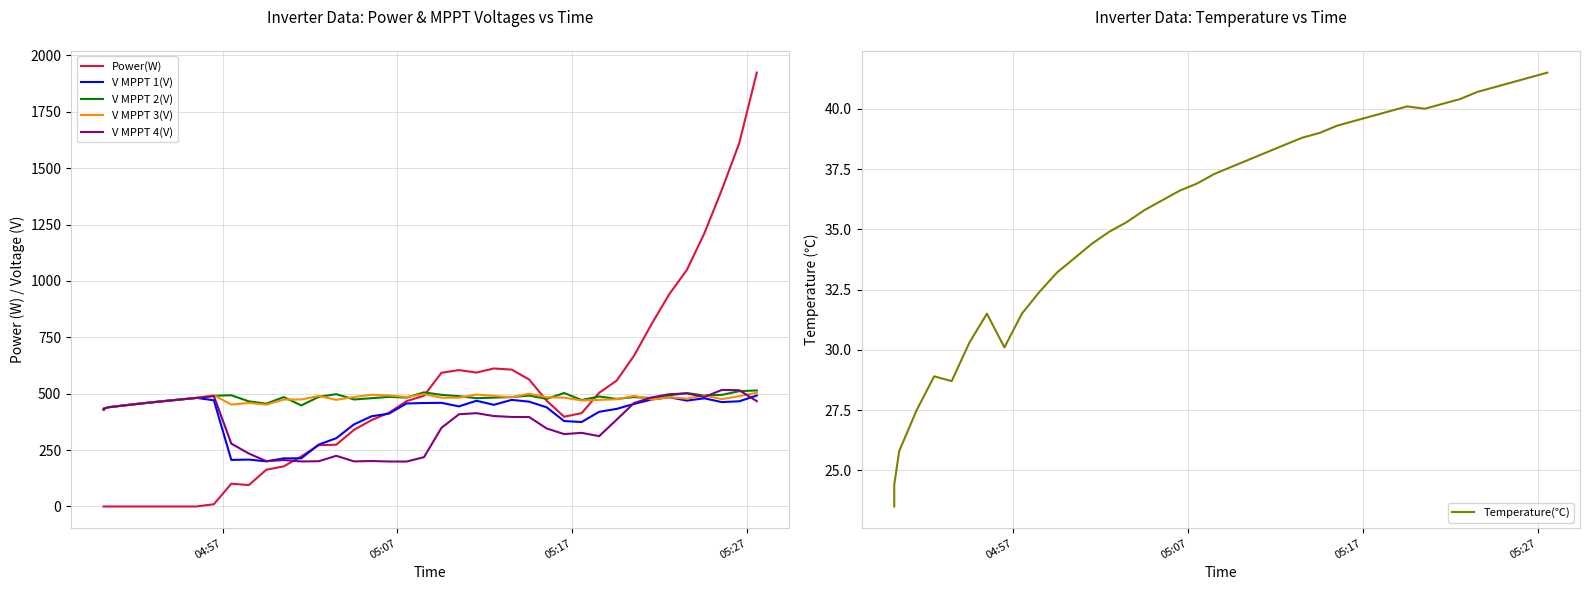

How many data points in V MPPT 1(V) are above 450?

20